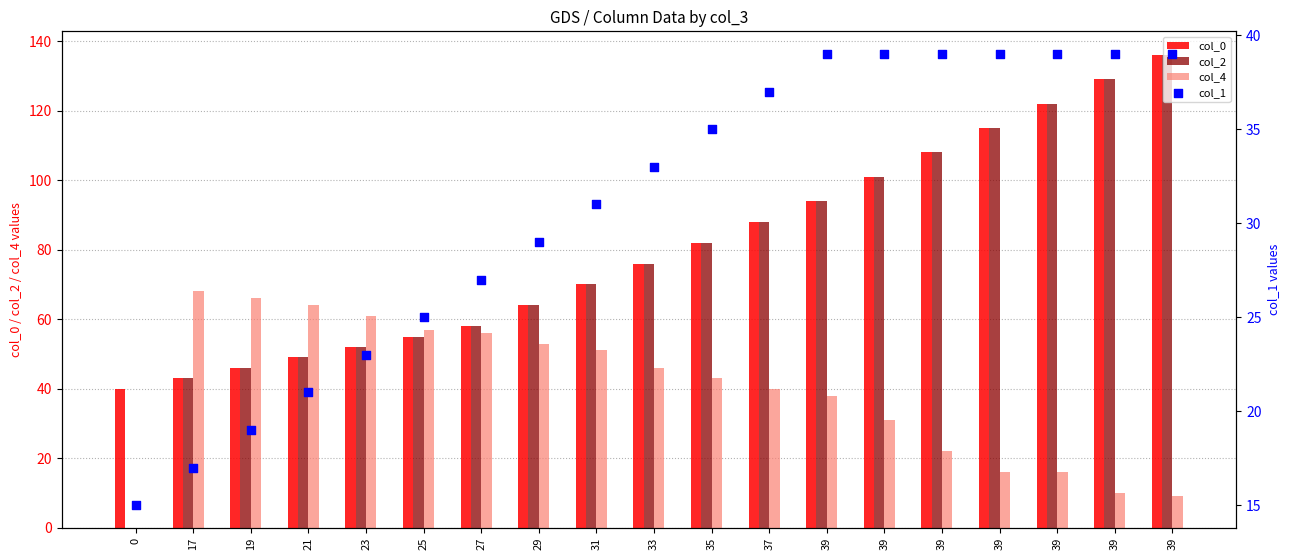

At which category is the sum across all series the highest?

39